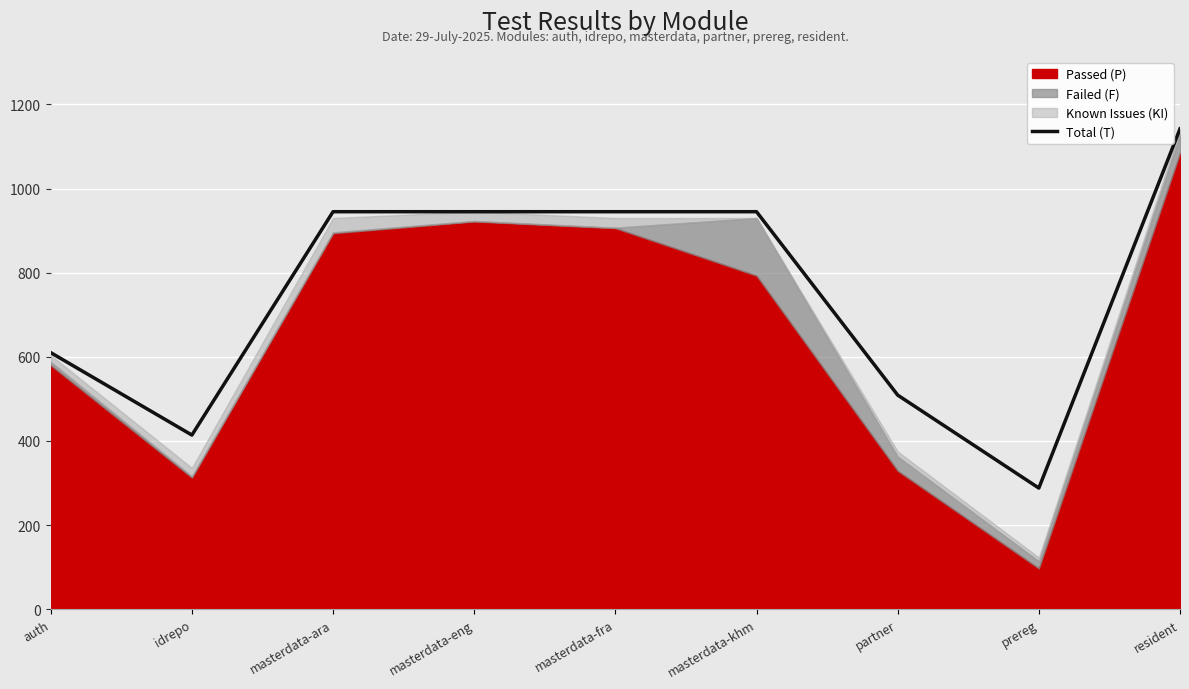

Count the number of values greater than 945.

1